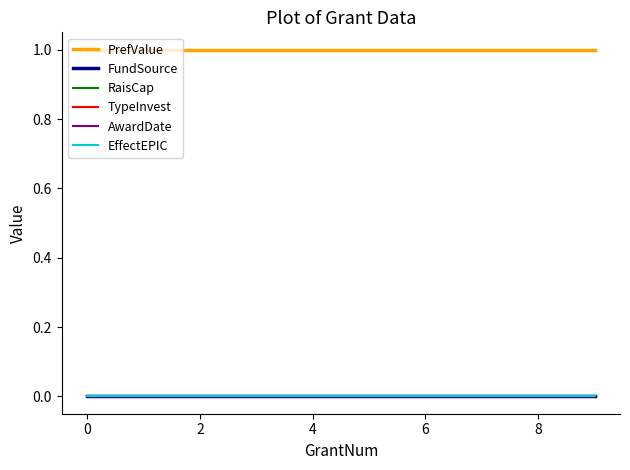

Does the chart have visible grid lines?

No